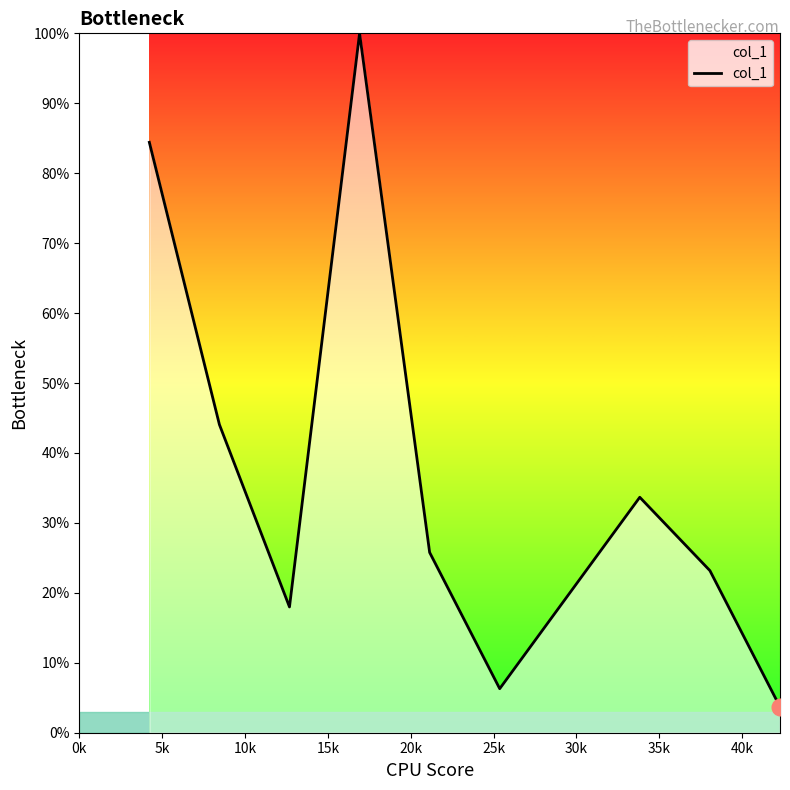

Is this an area chart (filled region under the line)?

Yes